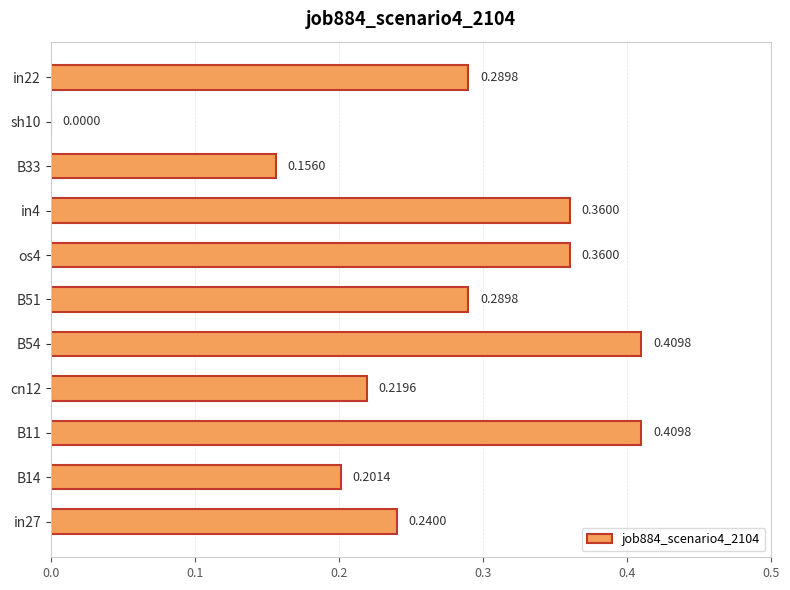

Between os4 and B11, which is larger?

B11